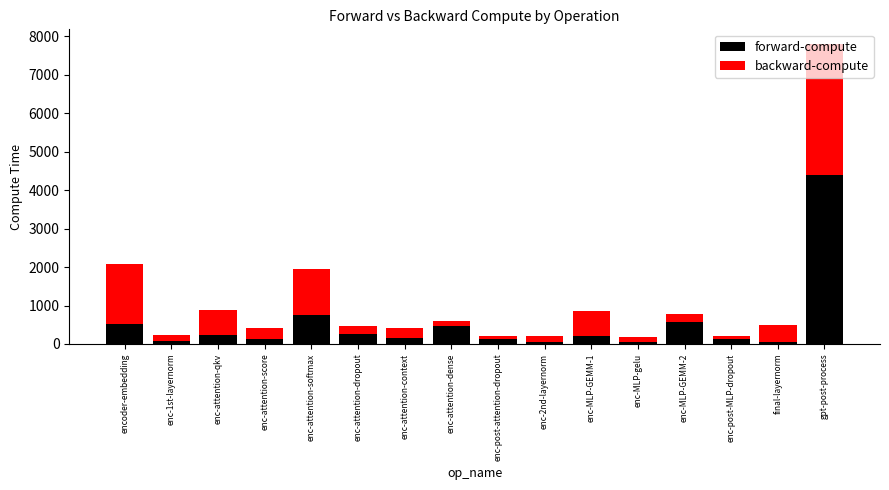

True or false: forward-compute has a value of 530.9 at encoder-embedding.

True